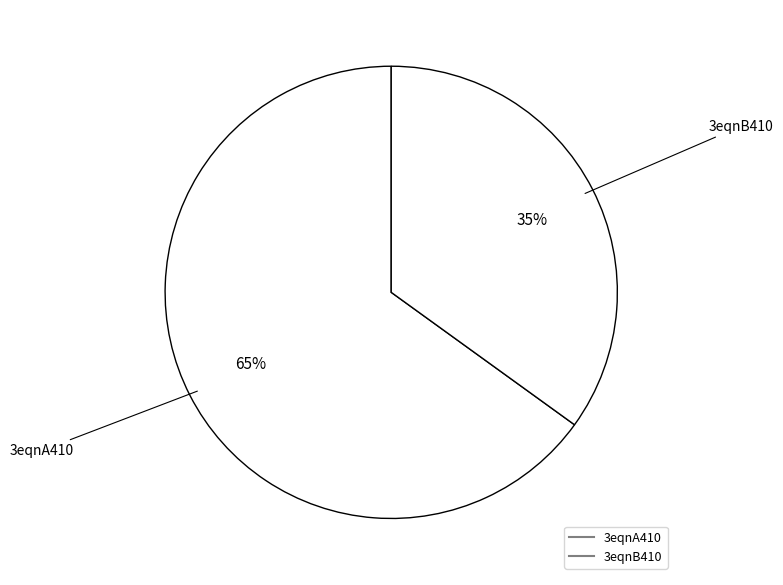

Rank the categories by value from highest to lowest.

3eqnA410, 3eqnB410